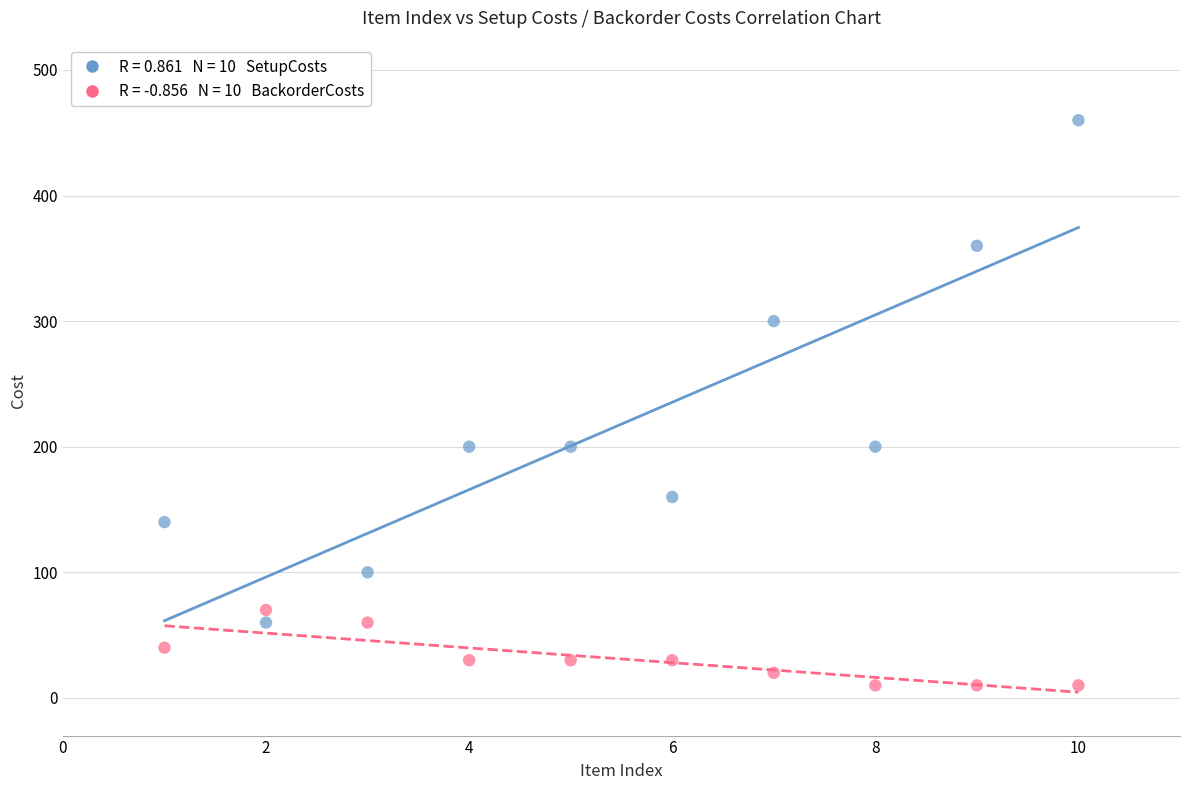

Across all data points, what is the range of X values (max minus min)?

9